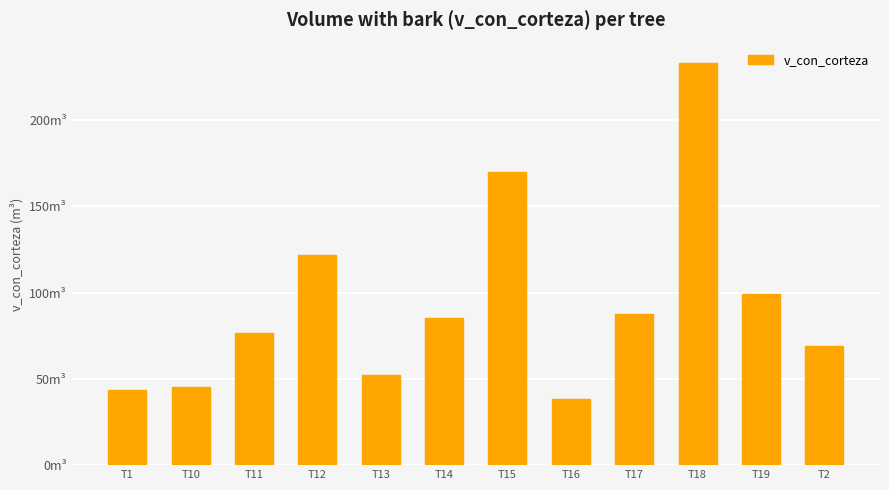

Does the chart contain stacked bars?

No